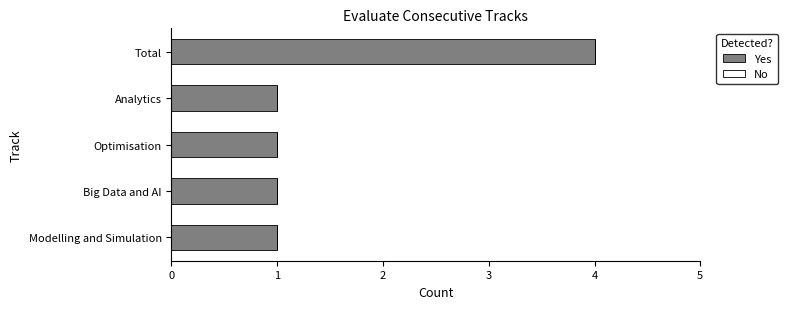

Reading bottom to top, extract all data points from this chart.

1	1	1	1	4